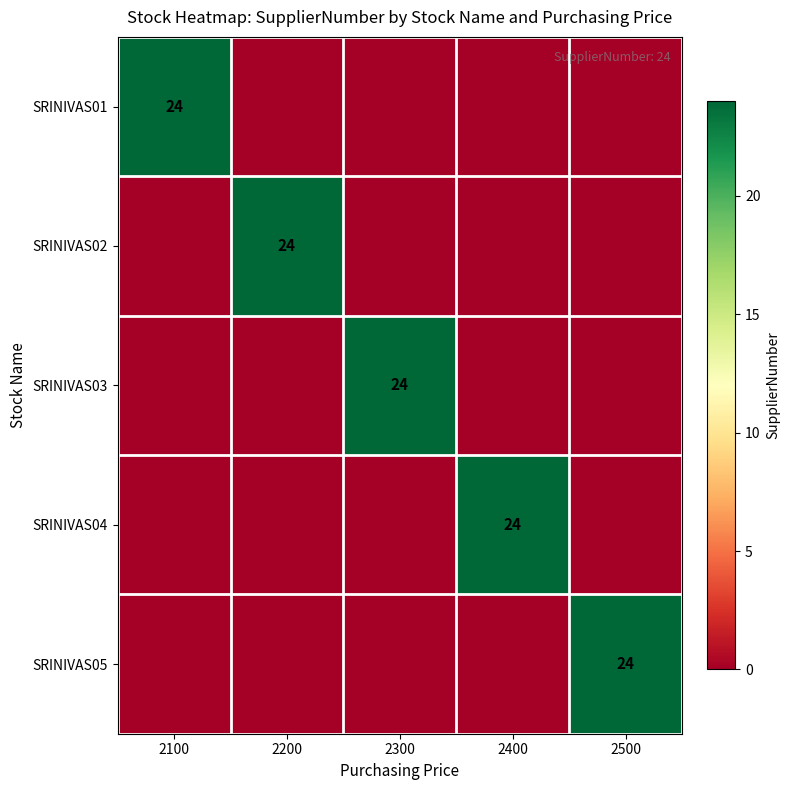

Rank the categories by SRINIVAS03 value from lowest to highest.

2100, 2200, 2400, 2500, 2300